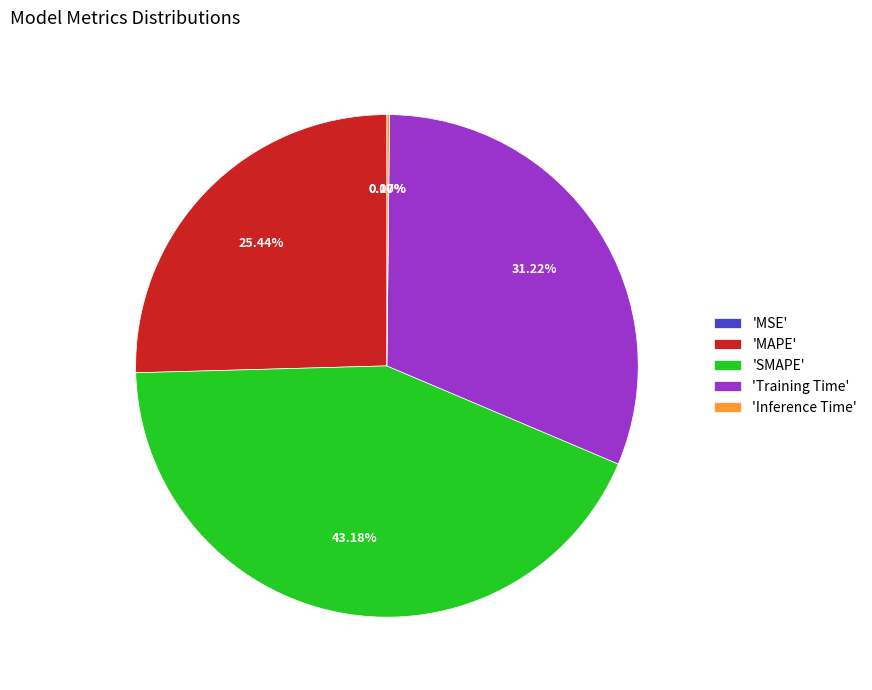

Is it true that Training Time is 31% of the pie?

True